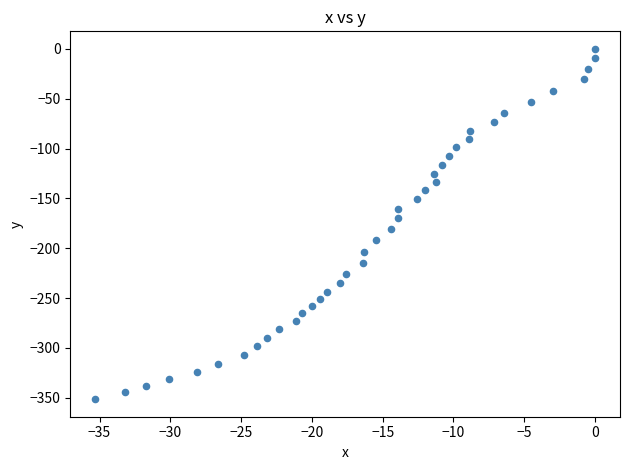

What is the range of X values (max minus min)?

35.3